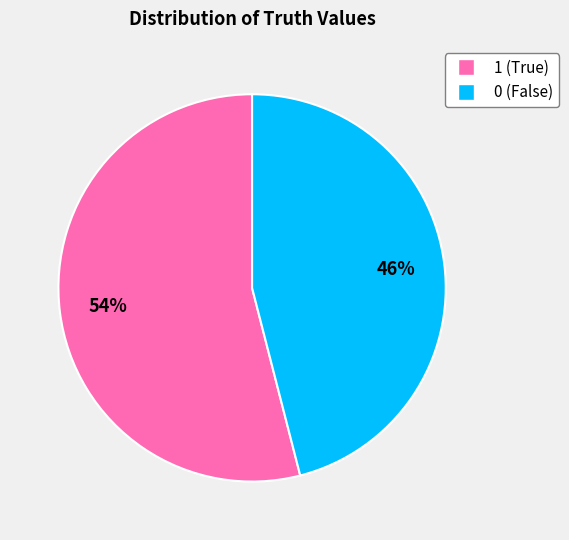

Rank the categories by value from lowest to highest.

0, 1